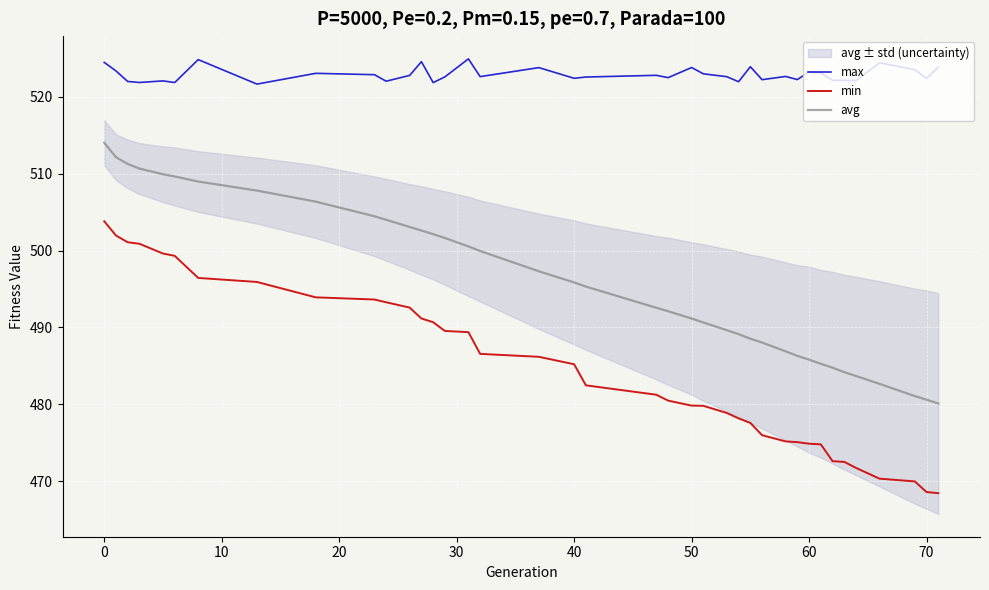

What is the lowest value of the avg series?

480.1